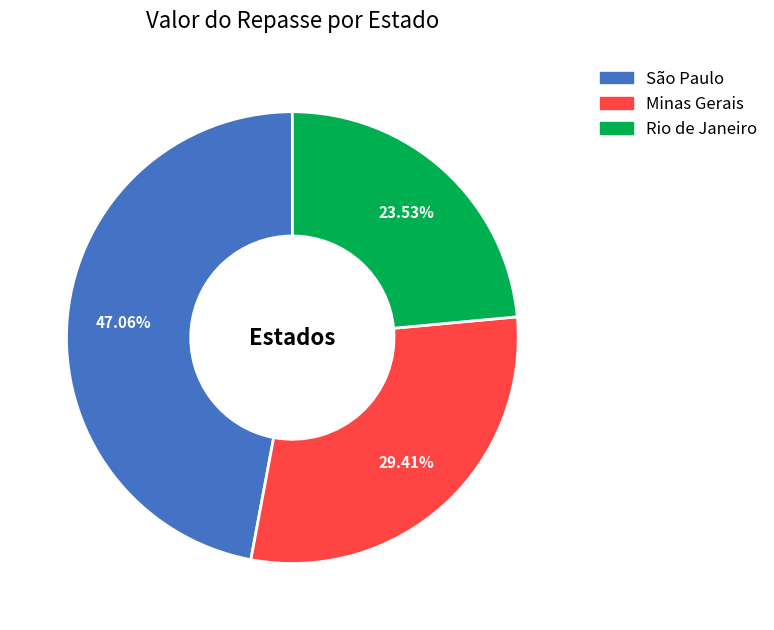

Does any single category account for the majority?

No